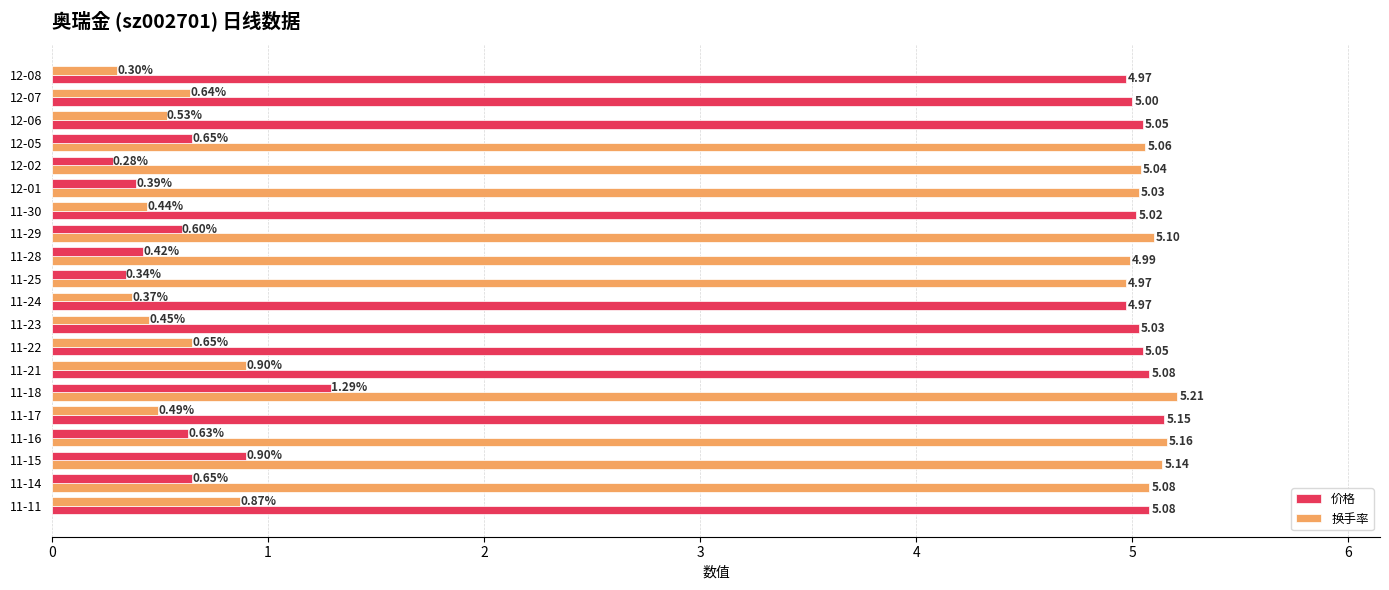

List the labels in order of 换手率 value, largest first.

11-18, 11-21, 11-15, 11-11, 12-05, 11-22, 11-14, 12-07, 11-16, 11-29, 12-06, 11-17, 11-23, 11-30, 11-28, 12-01, 11-24, 11-25, 12-08, 12-02